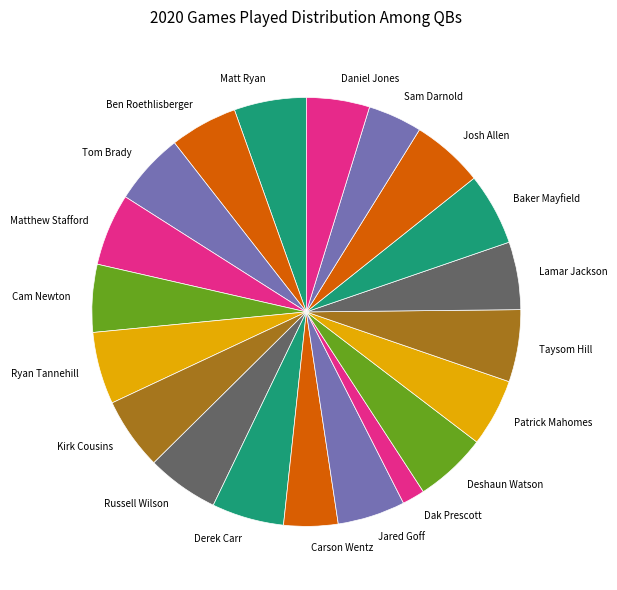

How many slices are in this pie chart?

20